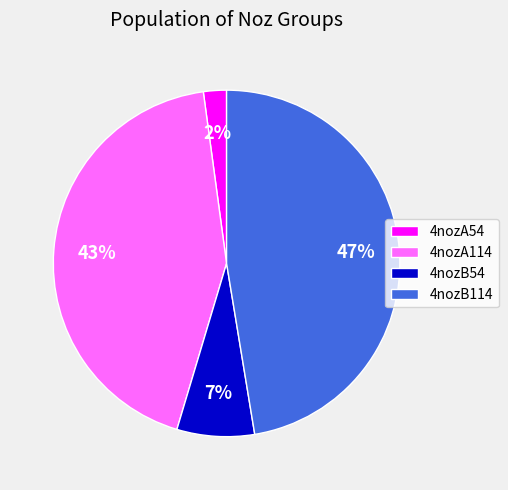

Which category has the smallest portion of the pie?

4nozA54